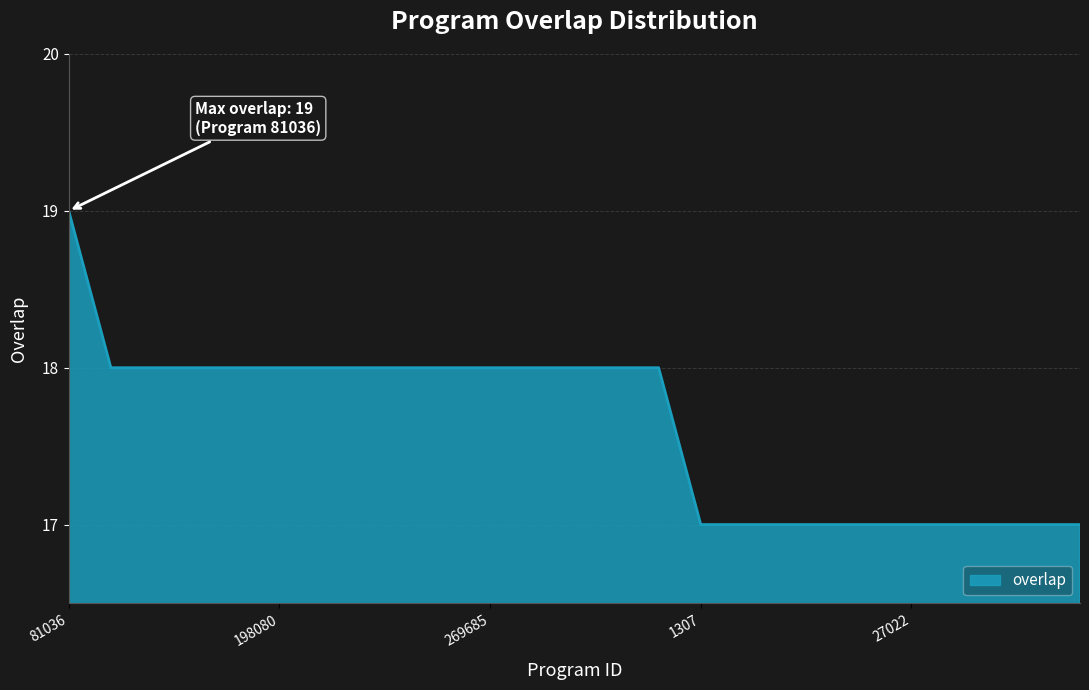

What is the difference between the maximum and minimum values?

2